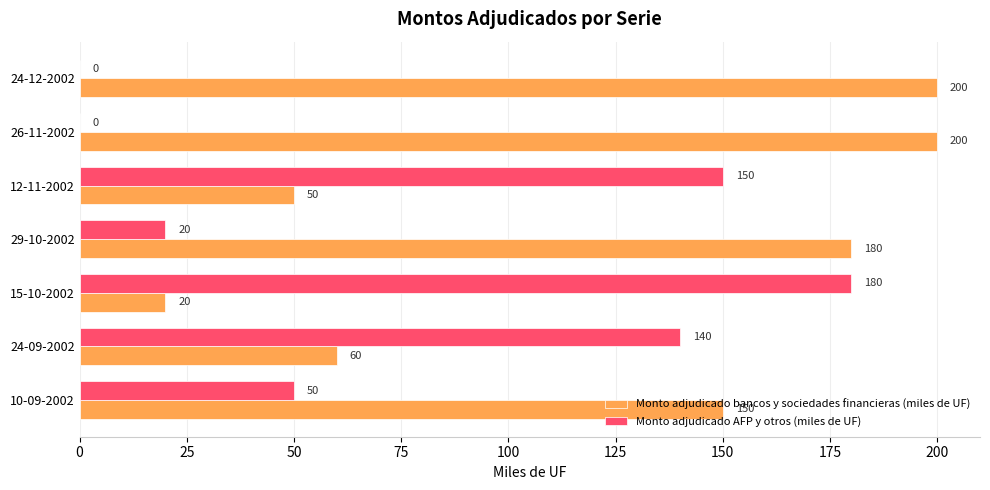

Which series has the largest total across all categories?

Monto adjudicado bancos y sociedades financieras (miles de UF)